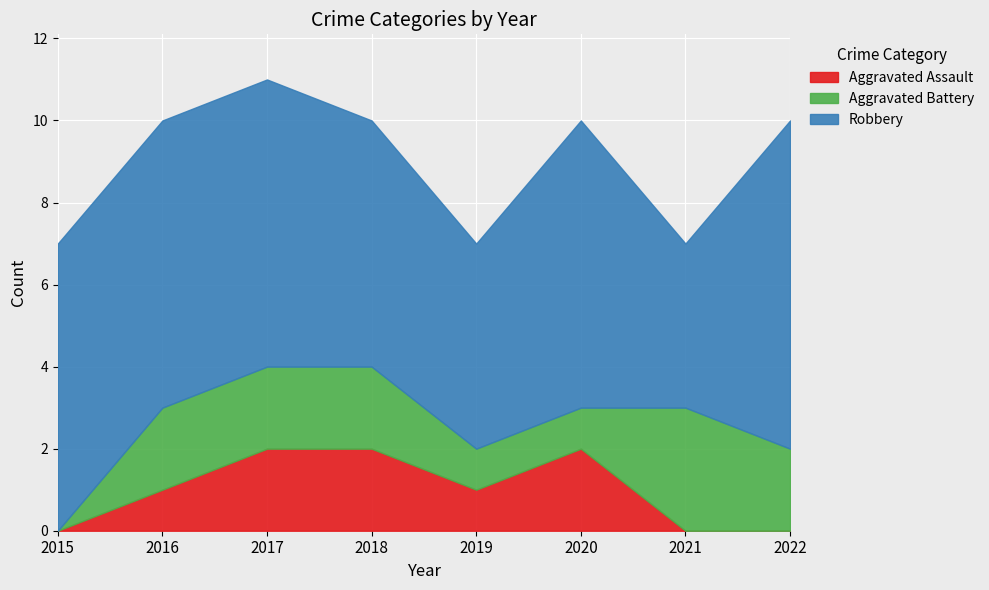

How many lines are shown in the chart?

3